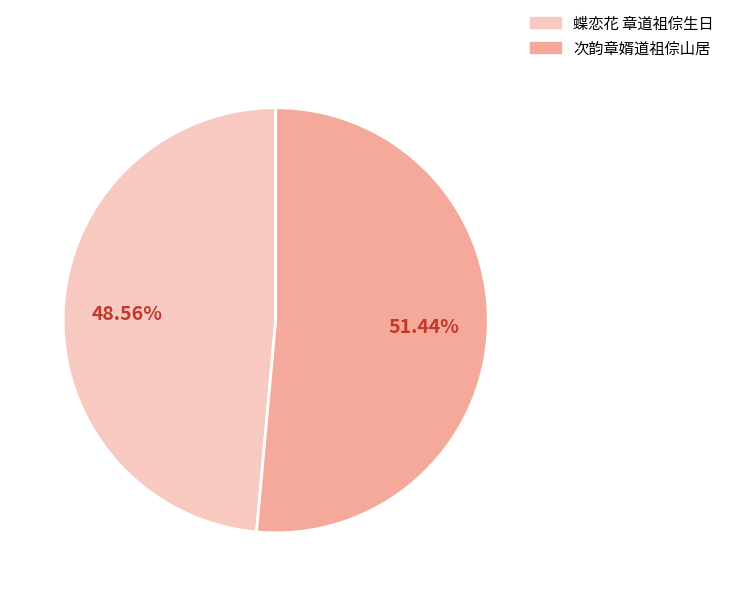

To the nearest percent, what is the average slice percentage?

50%